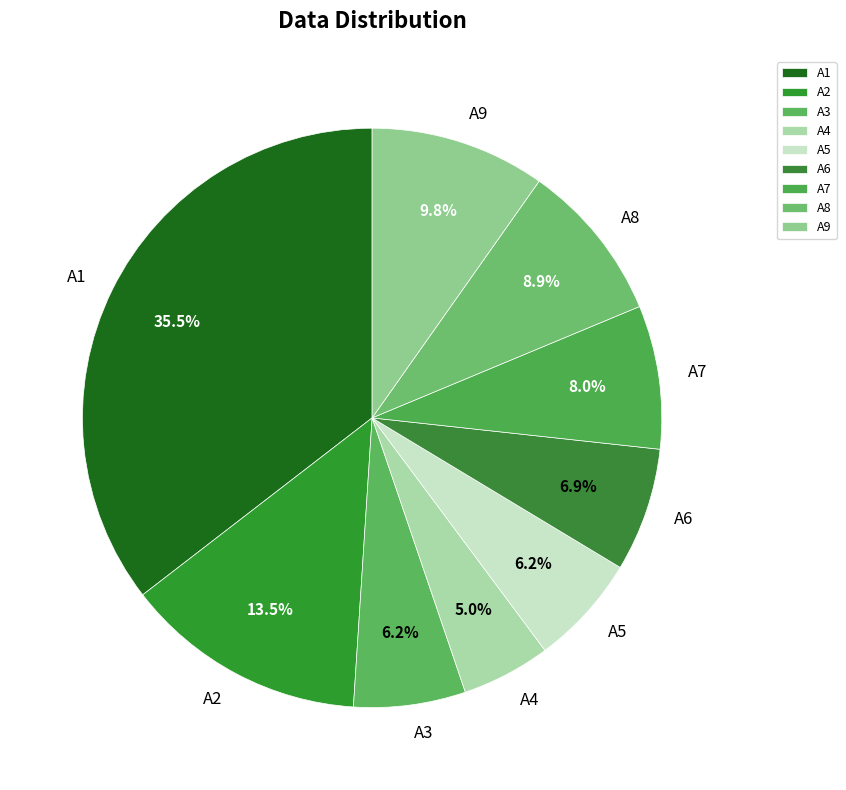

Which slice is the smallest?

A4